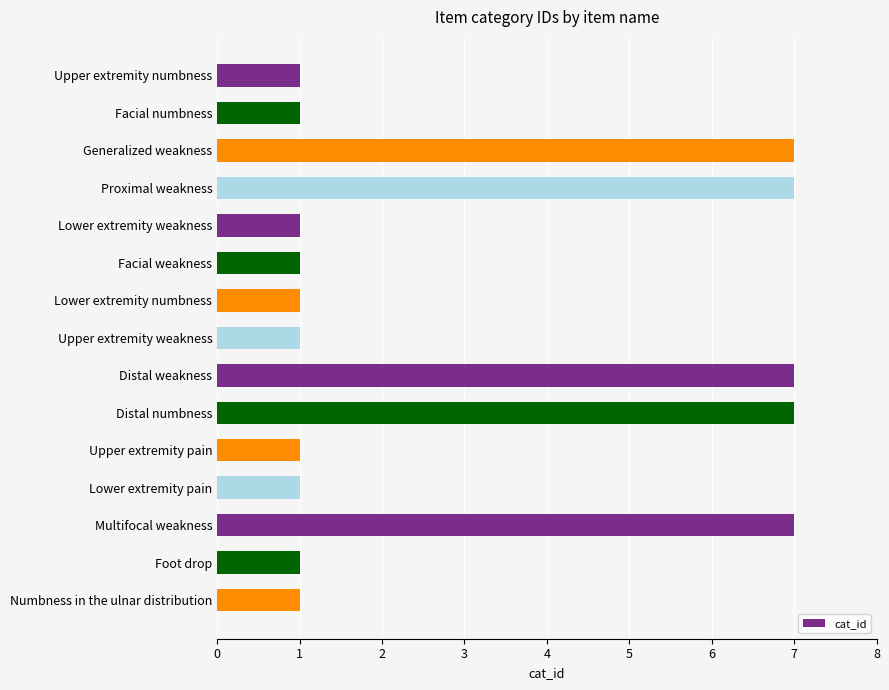

True or false: the data shows 1 at Facial numbness.

True